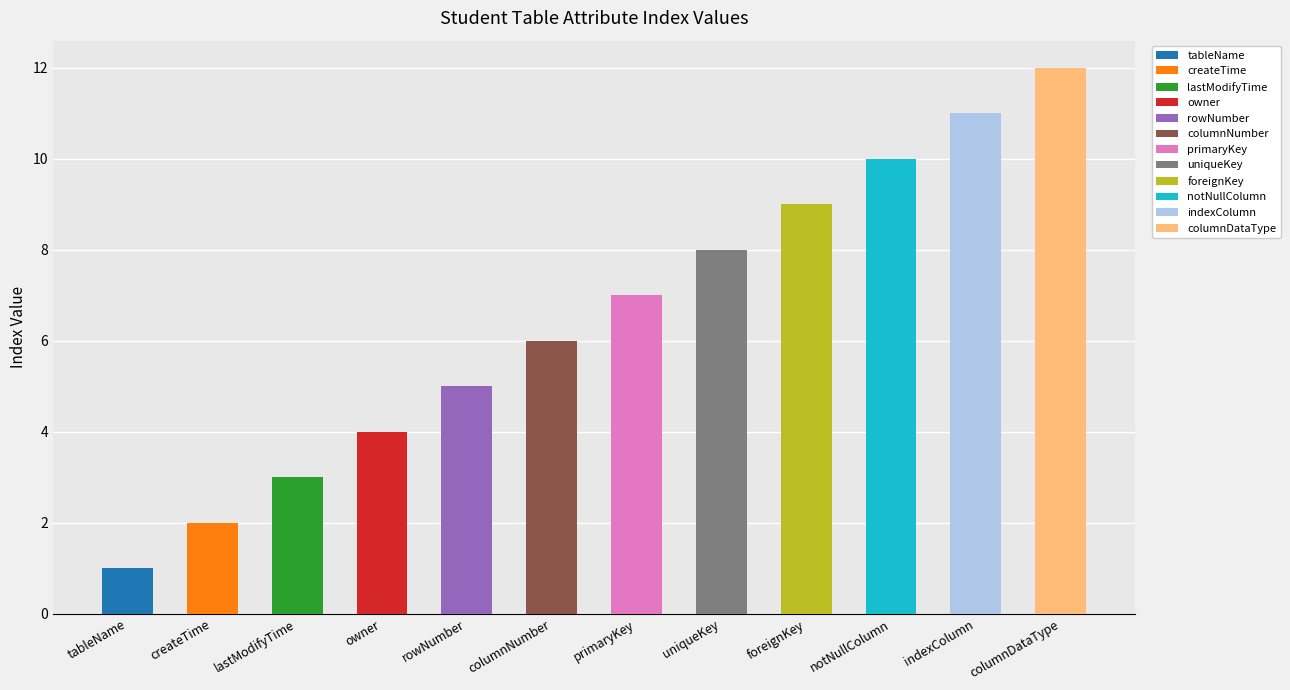

Reading left to right, extract all data points from this chart.

1	2	3	4	5	6	7	8	9	10	11	12